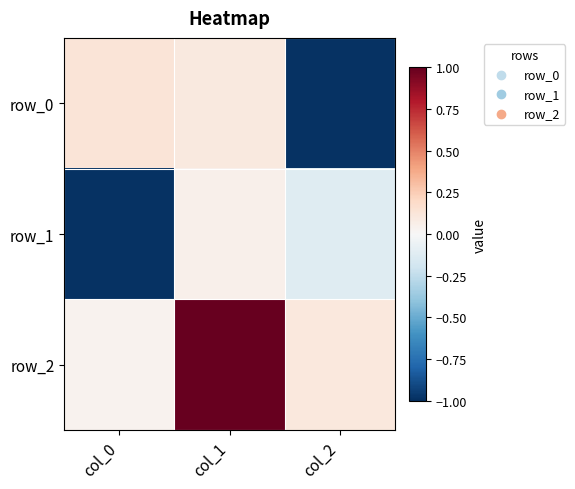

What is the maximum value for row_0?

0.1